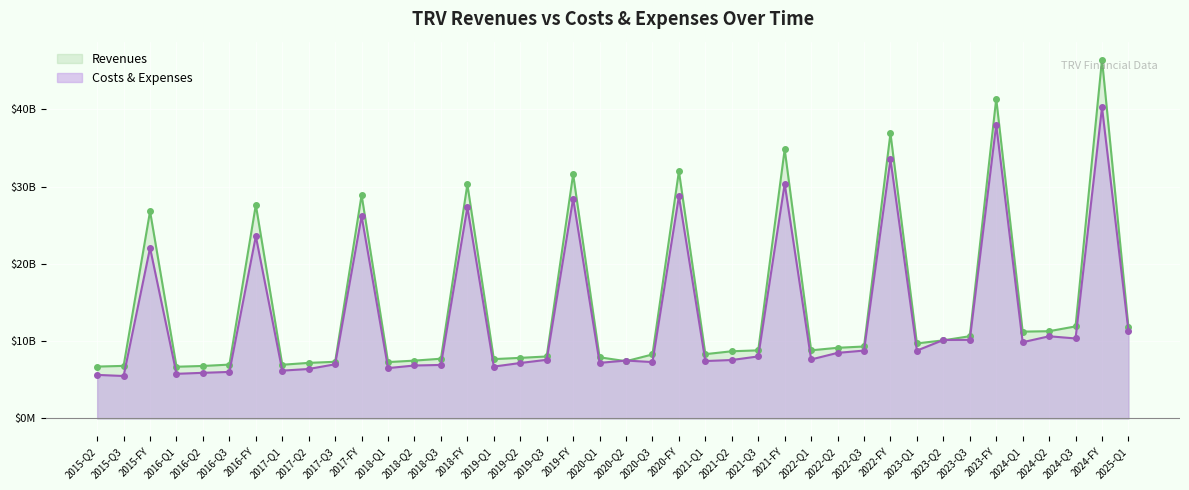

What is the sum of all Costs & Expenses values?

529.6